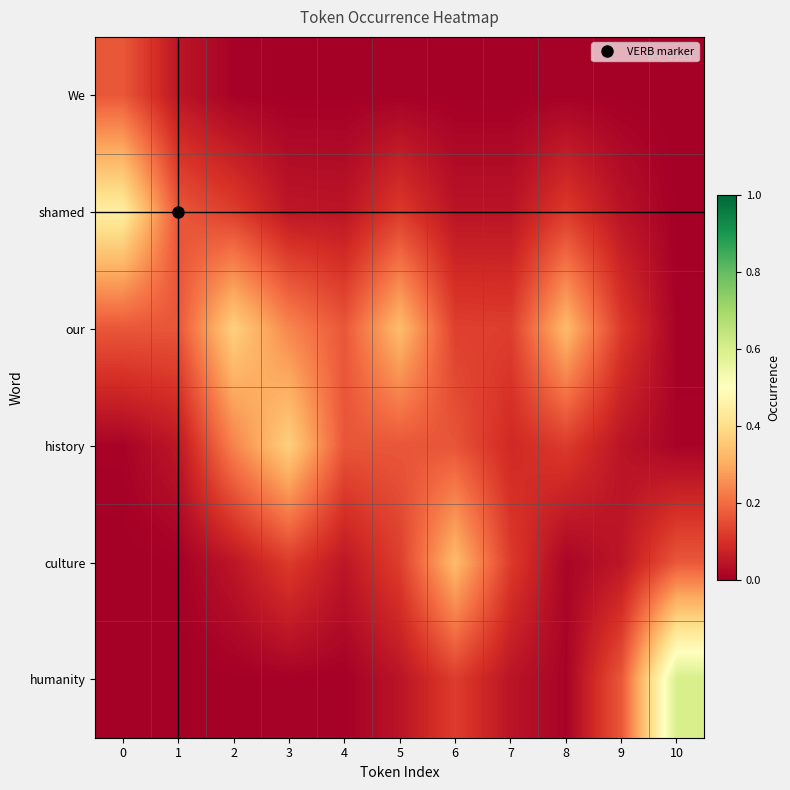

Reading left to right, extract all data points from this chart.

We: 0=0.2	1=0.0	2=0.0	3=0.0	4=0.0	5=0.0	6=0.0	7=0.0	8=0.0	9=0.0	10=0.0
shamed: 0=0.4	1=0.2	2=0.1	3=0.0	4=0.0	5=0.1	6=0.0	7=0.0	8=0.1	9=0.0	10=0.0
our: 0=0.2	1=0.2	2=0.4	3=0.2	4=0.2	5=0.3	6=0.1	7=0.1	8=0.3	9=0.1	10=0.0
history: 0=0.0	1=0.0	2=0.2	3=0.4	4=0.2	5=0.2	6=0.2	7=0.1	8=0.1	9=0.0	10=0.0
culture: 0=0.0	1=0.0	2=0.0	3=0.1	4=0.0	5=0.1	6=0.3	7=0.1	8=0.0	9=0.0	10=0.2
humanity: 0=0.0	1=0.0	2=0.0	3=0.0	4=0.0	5=0.0	6=0.1	7=0.0	8=0.0	9=0.2	10=0.6